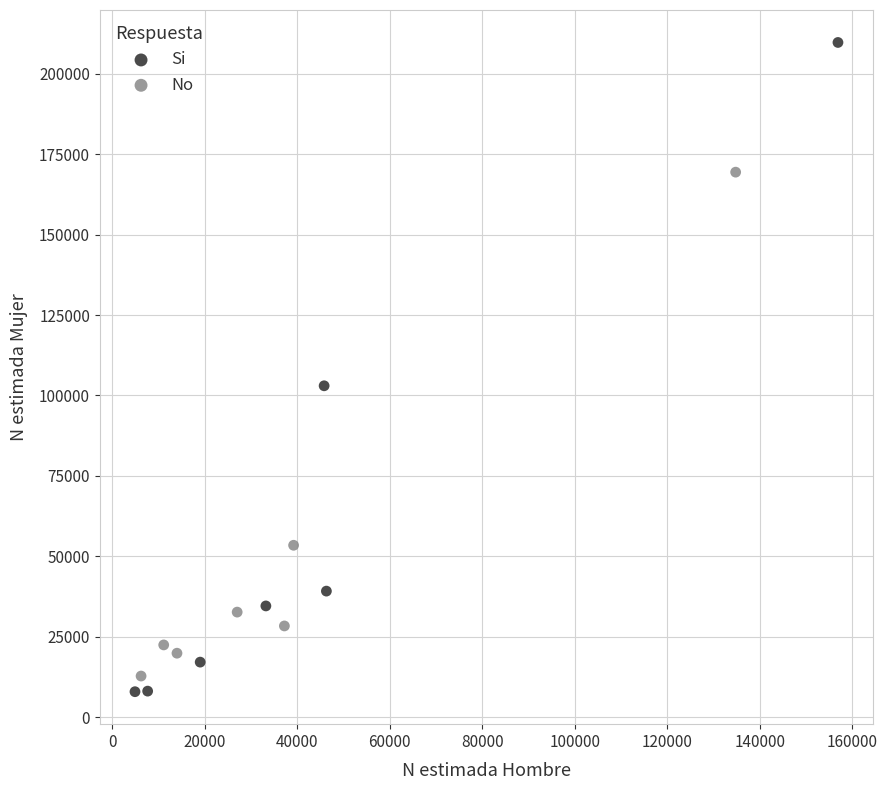

Which series has the widest spread of Y values?

Si